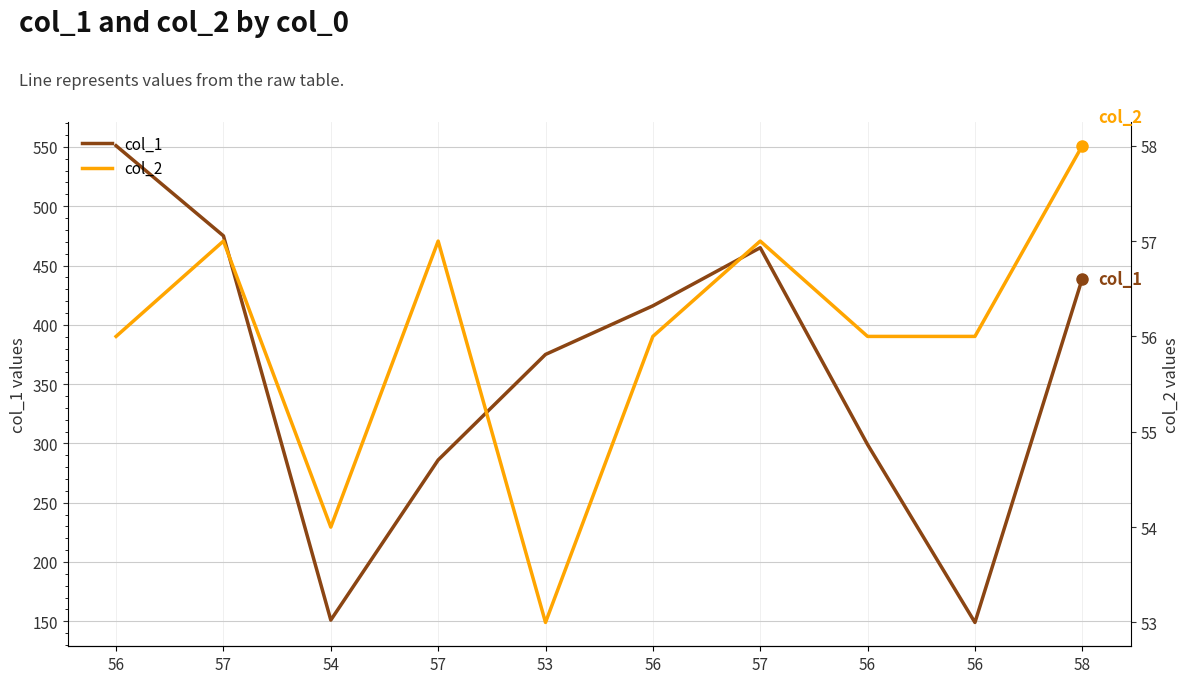

How many data points does each series have?

10